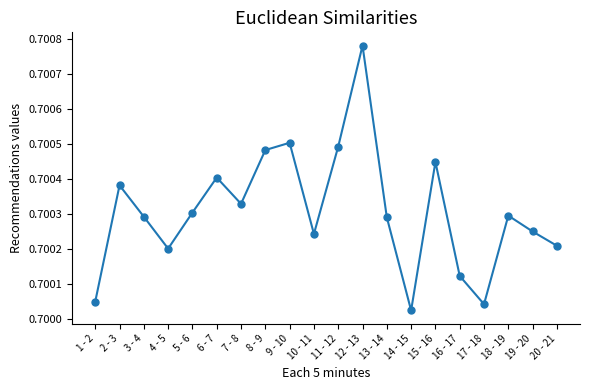

Count the values in the range 0 to 1.

20